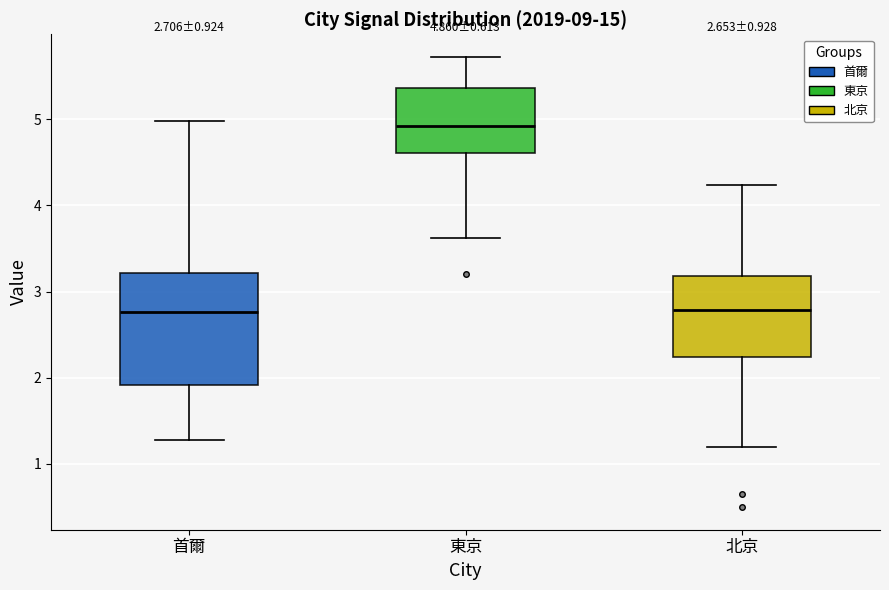

Comparing the boxes themselves (not the whiskers), which one is the tallest?

首爾